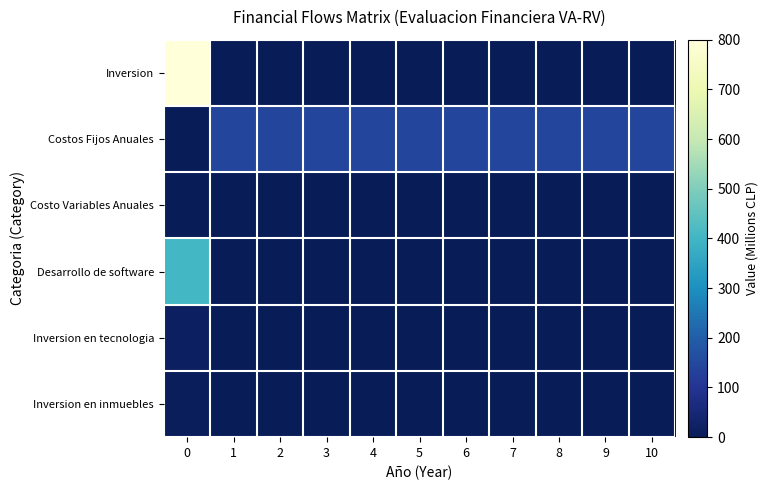

Which series has the widest spread of values?

Inversion